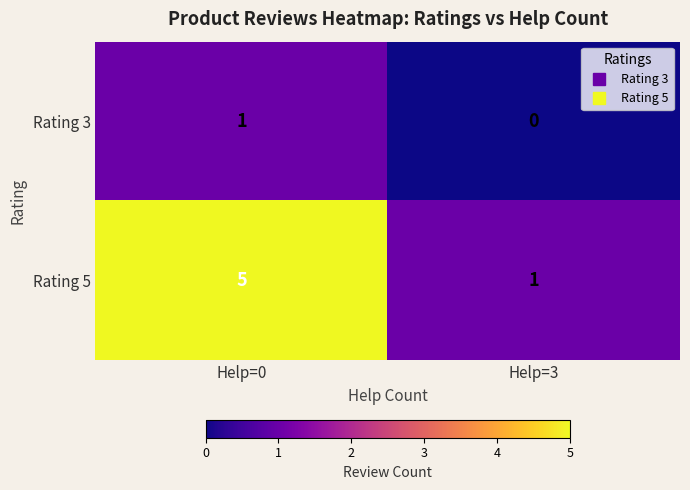

At which category is the sum across all series the highest?

Help=0